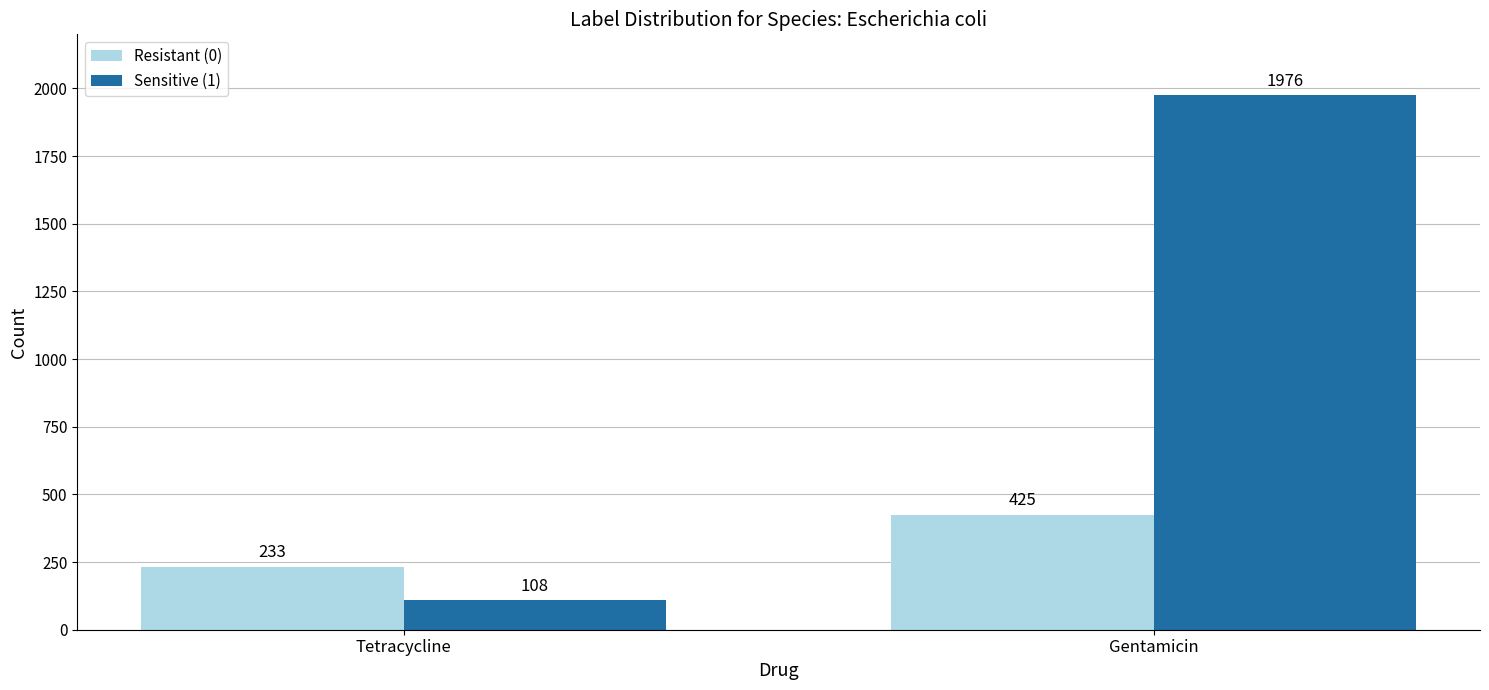

Where is Resistant (0) nearest to the value 329?

Tetracycline